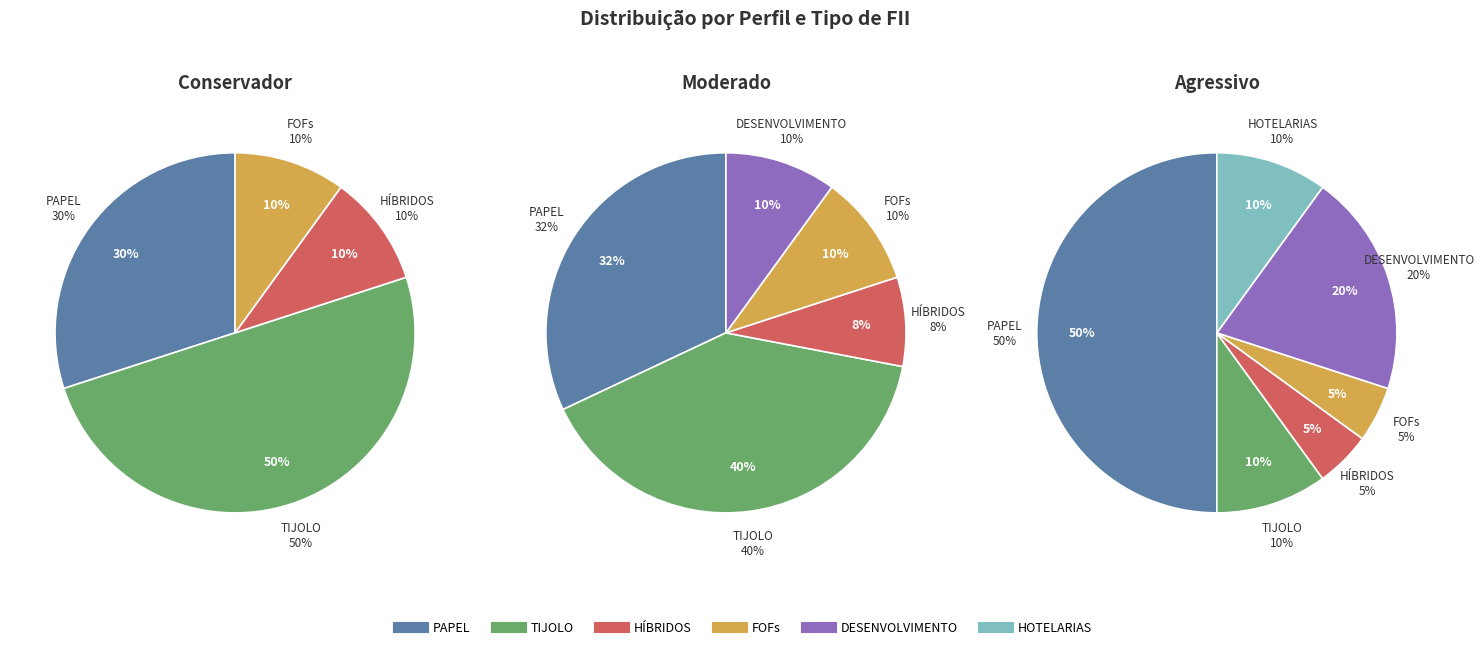

What is the spread (max minus min) of values at FOFs?

0.1